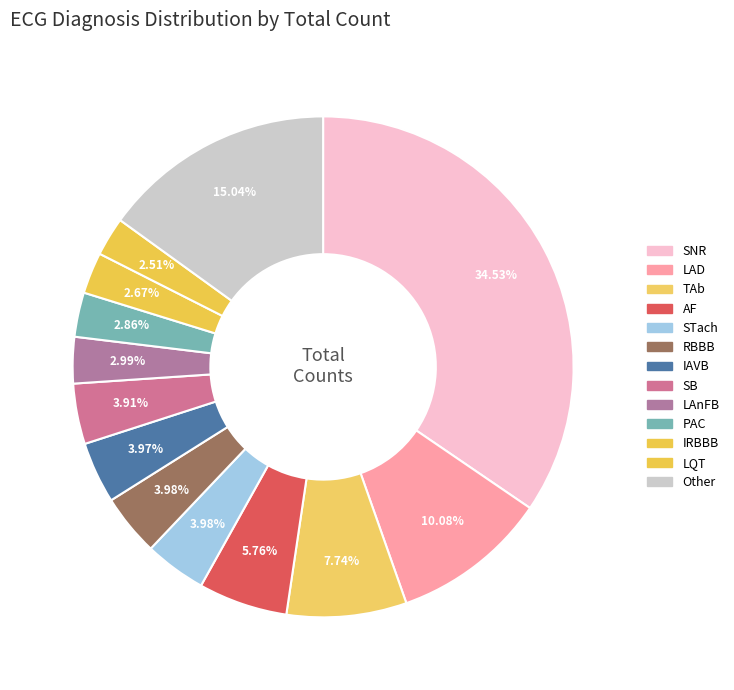

Is there any slice that represents more than half of the pie?

No